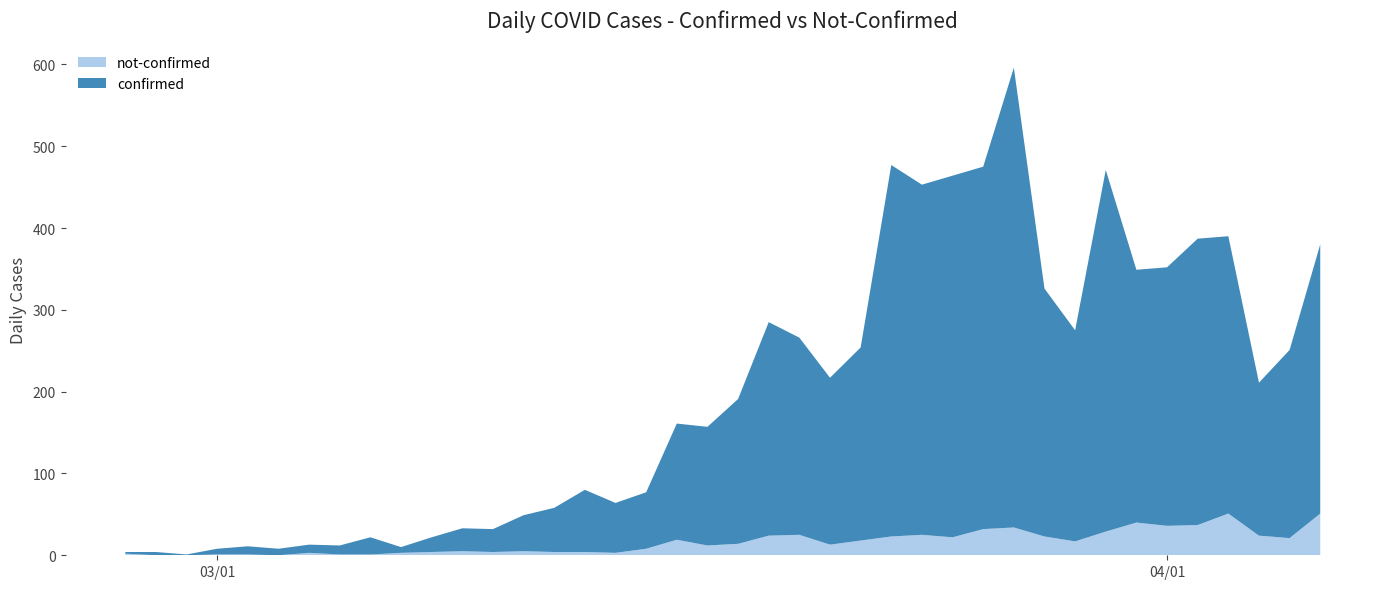

Reading right to left, list all the values displayed in this chart.

confirmed: 329	230	187	339	350	316	309	442	258	303	562	443	442	428	454	236	204	241	261	177	145	142	69	61	76	54	44	28	28	18	7	21	11	10	8	10	7	1	4	2
not-confirmed: 51	21	24	51	37	36	40	29	17	23	34	32	22	25	23	18	13	25	24	14	12	19	8	3	4	4	5	4	5	4	3	1	1	3	0	1	1	0	0	2